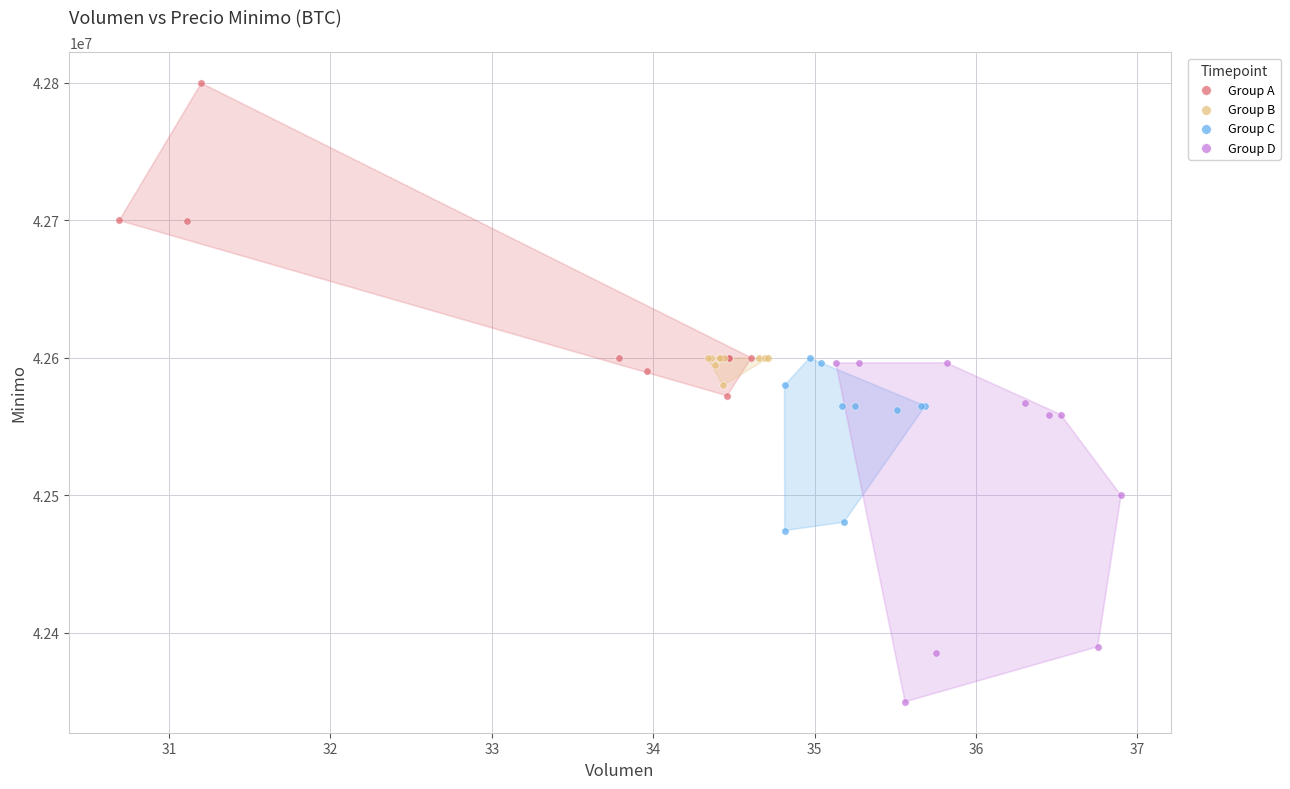

Which series contains the highest Y value?

Group A